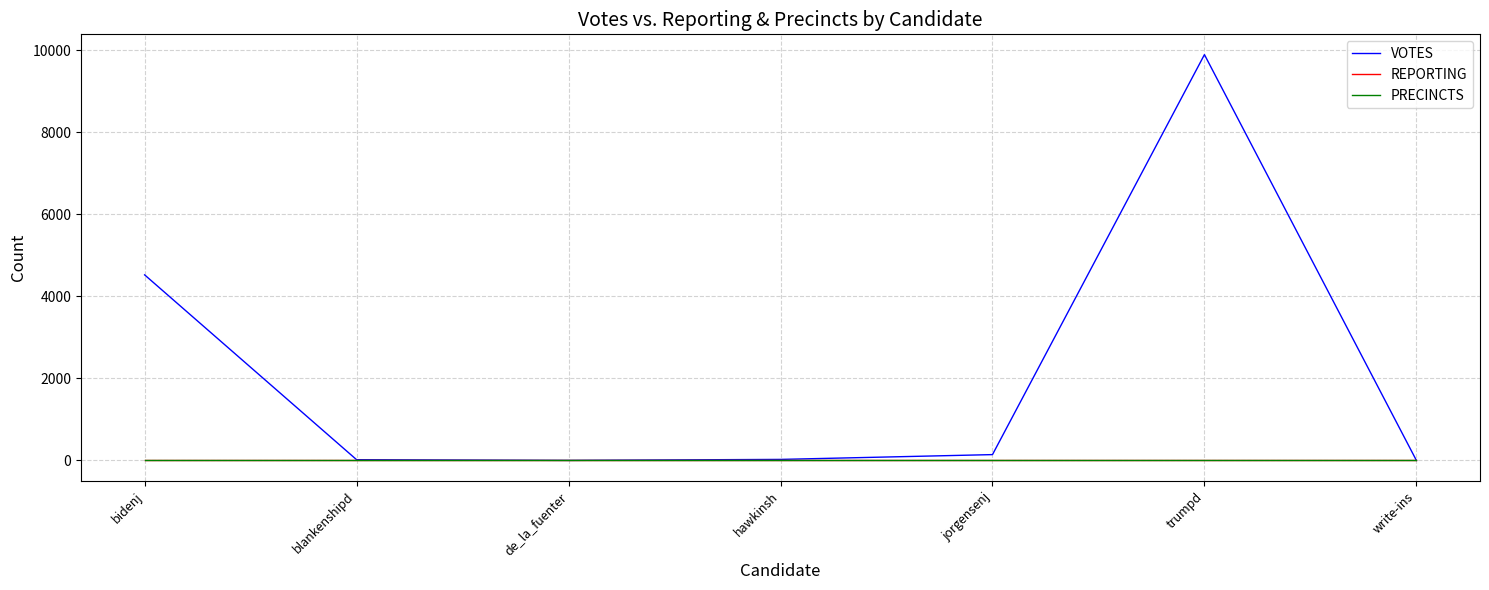

Is the value of VOTES at de_la_fuenter greater than the value of REPORTING at write-ins?

No